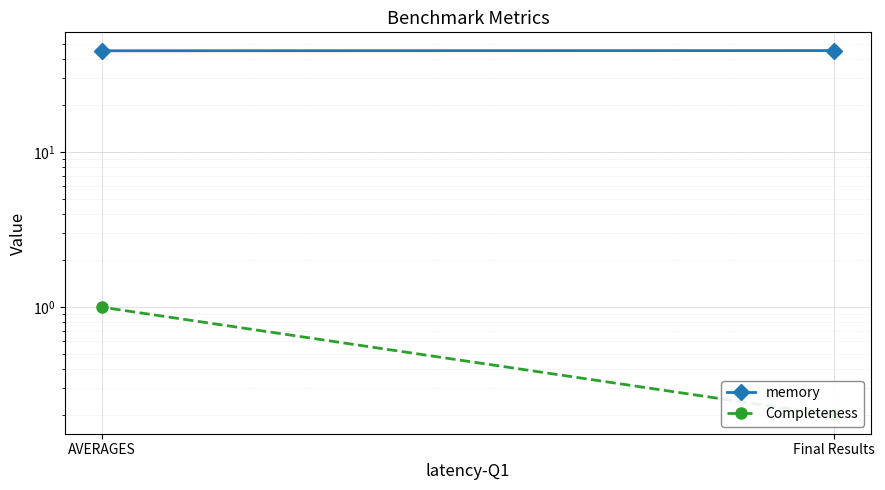

At AVERAGES, list the series in order from largest to smallest.

memory, Completeness